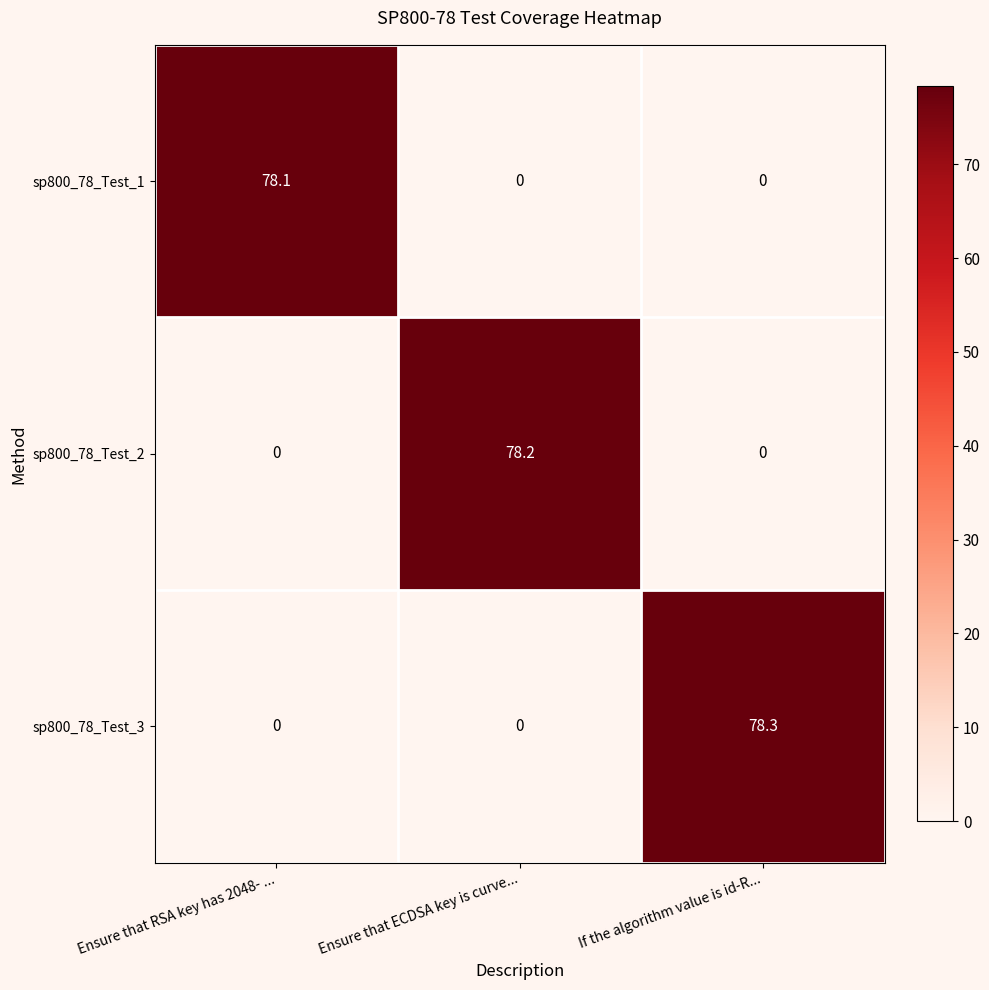

At how many categories does at least one series exceed 62?

3